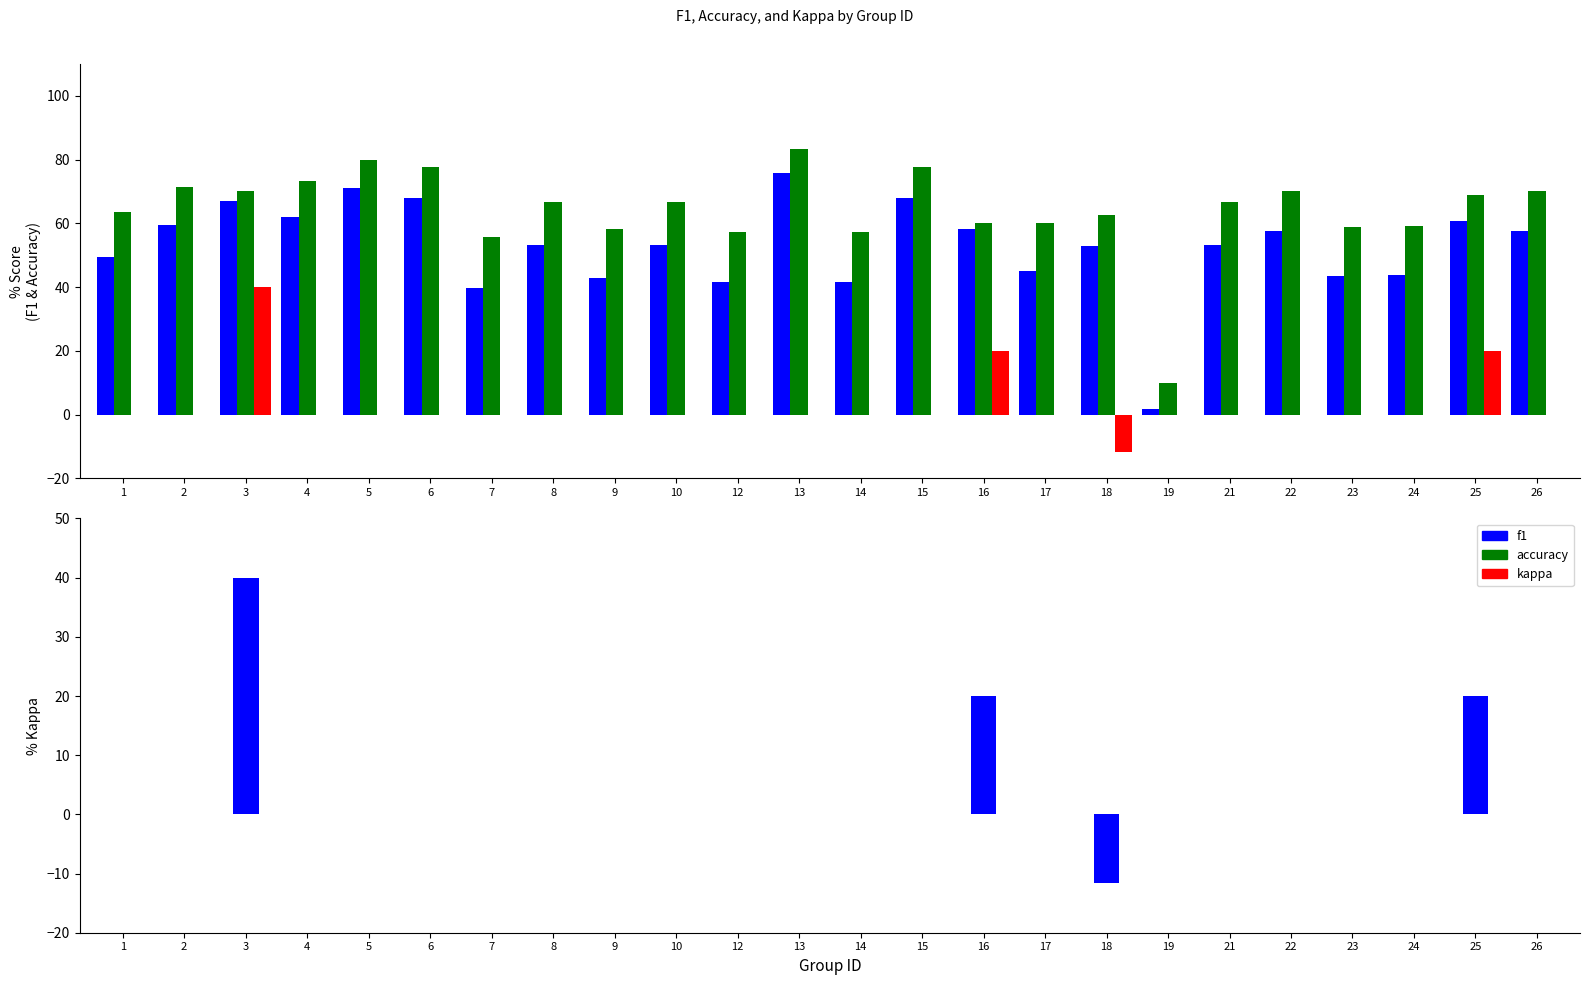

List the labels in order of kappa value, largest first.

3, 16, 25, 1, 2, 4, 5, 6, 7, 8, 9, 10, 12, 13, 14, 15, 17, 19, 21, 22, 23, 24, 26, 18